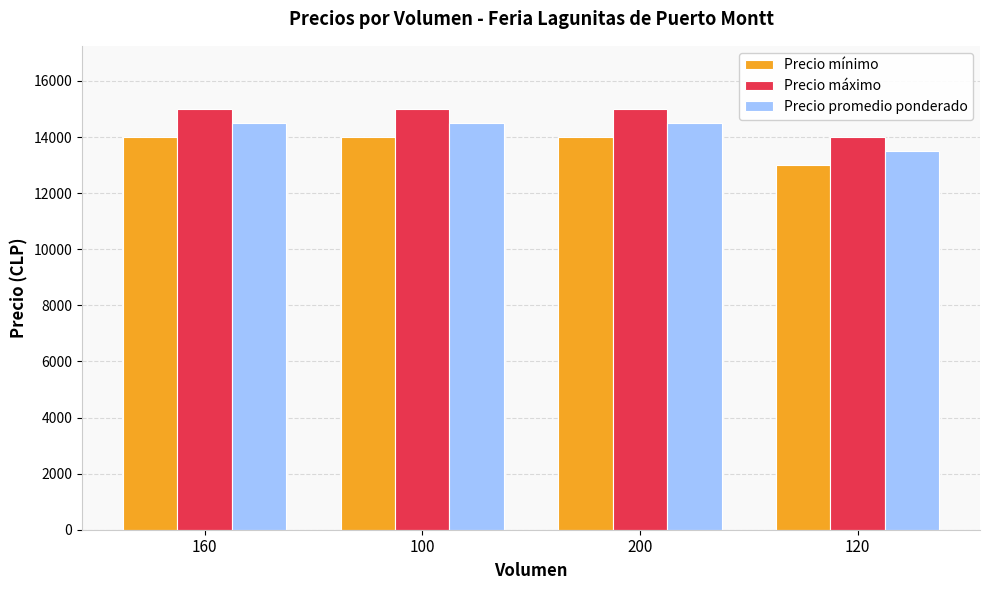

What position from the right is 100?

3